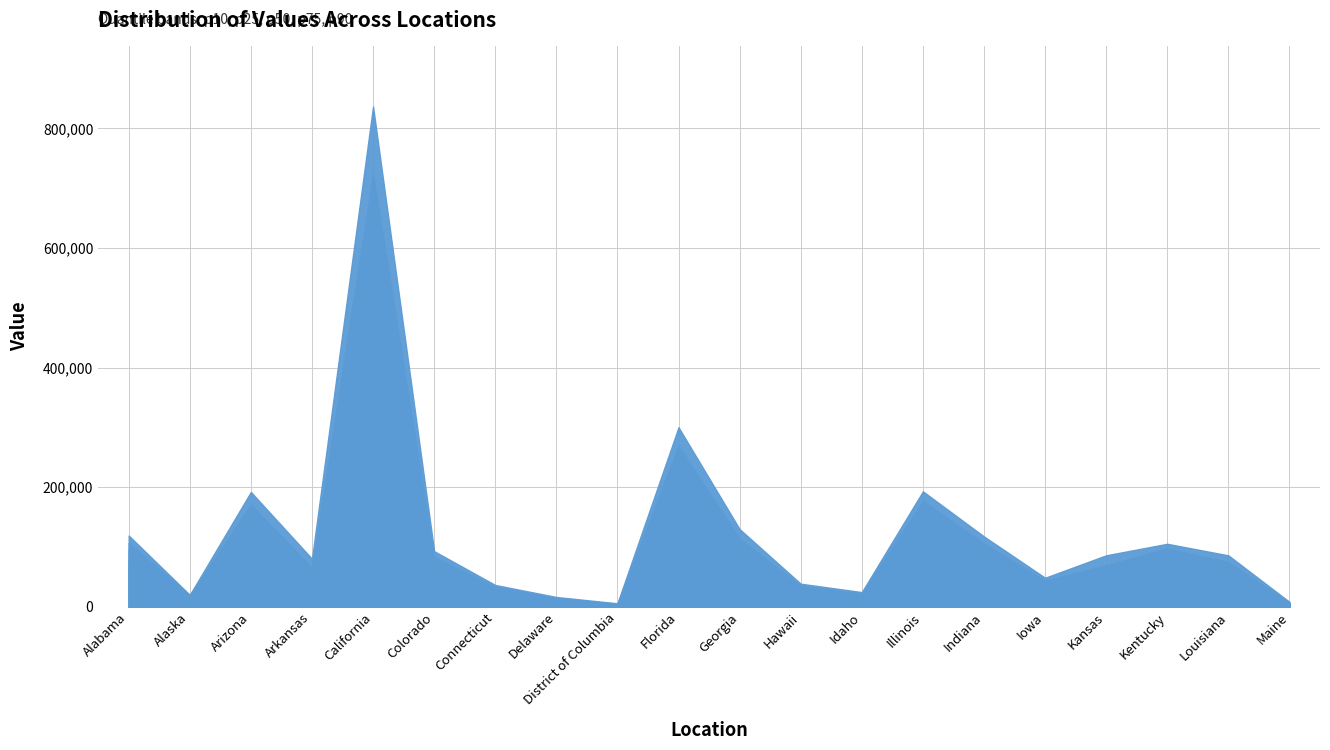

Reading right to left, what are all the values shown in this chart?

p10: Maine=4027	Louisiana=42706	Kentucky=56363	Kansas=29325	Iowa=24190	Indiana=69007	Illinois=102020	Idaho=15184	Hawaii=21820	Georgia=69667	Florida=162990	District of Columbia=2525	Delaware=8010	Connecticut=13829	Colorado=43847	California=420910	Arkansas=38963	Arizona=109155	Alaska=11725	Alabama=65170
p25: Maine=5057	Louisiana=46198	Kentucky=65009	Kansas=49275	Iowa=31144	Indiana=79805	Illinois=123785	Idaho=15787	Hawaii=25440	Georgia=77843	Florida=175930	District of Columbia=2742	Delaware=8658	Connecticut=18874	Colorado=55025	California=497058	Arkansas=44123	Arizona=132667	Alaska=13351	Alabama=77977
p50: Maine=6041	Louisiana=57752	Kentucky=81635	Kansas=58458	Iowa=36520	Indiana=94474	Illinois=154109	Idaho=19004	Hawaii=30793	Georgia=97106	Florida=225370	District of Columbia=4308	Delaware=11199	Connecticut=25822	Colorado=69988	California=617323	Arkansas=55547	Arizona=153302	Alaska=16493	Alabama=95024
p75: Maine=7270	Louisiana=74770	Kentucky=97654	Kansas=69378	Iowa=43858	Indiana=105619	Illinois=177213	Idaho=21592	Hawaii=35242	Georgia=113872	Florida=268928	District of Columbia=4925	Delaware=13691	Connecticut=33362	Colorado=83353	California=723946	Arkansas=65164	Arizona=170758	Alaska=19246	Alabama=106686
p90: Maine=8223	Louisiana=86002	Kentucky=105370	Kansas=86129	Iowa=48563	Indiana=117644	Illinois=193082	Idaho=24571	Hawaii=38598	Georgia=129887	Florida=300278	District of Columbia=5823	Delaware=16415	Connecticut=36466	Colorado=93010	California=836747	Arkansas=80356	Arizona=192062	Alaska=19938	Alabama=119202